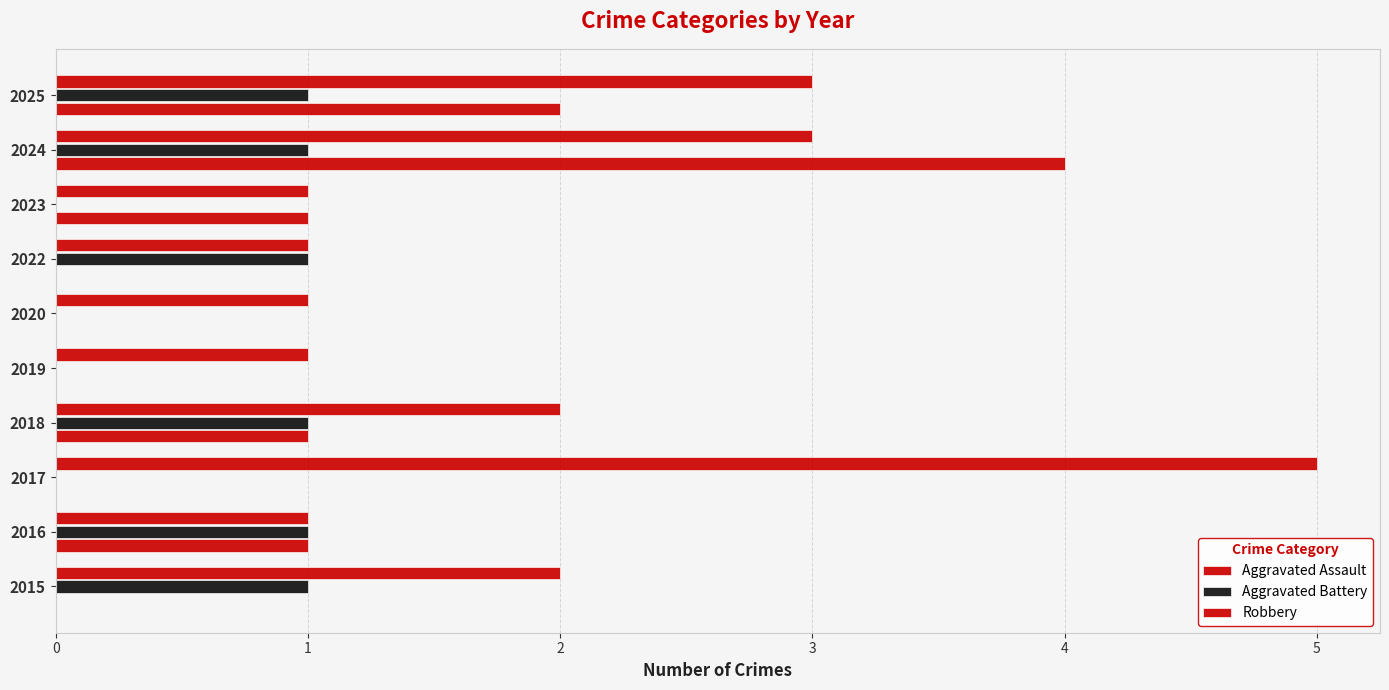

Count the number of categories in the chart.

10